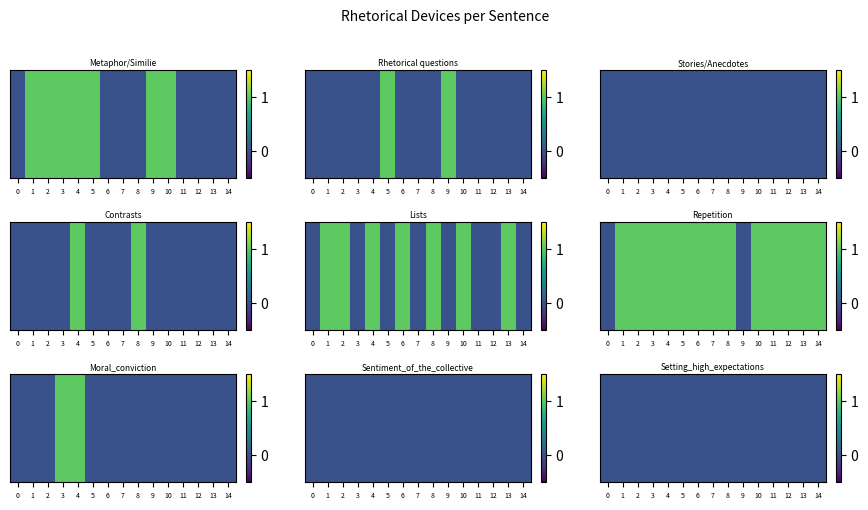

At how many categories does at least one series exceed 0?

14